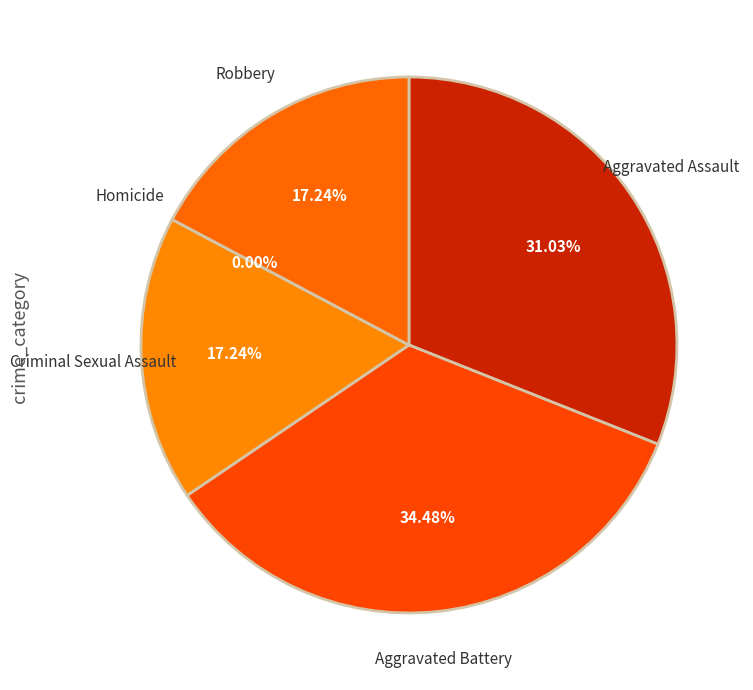

Does Aggravated Assault represent more than half of the total?

No